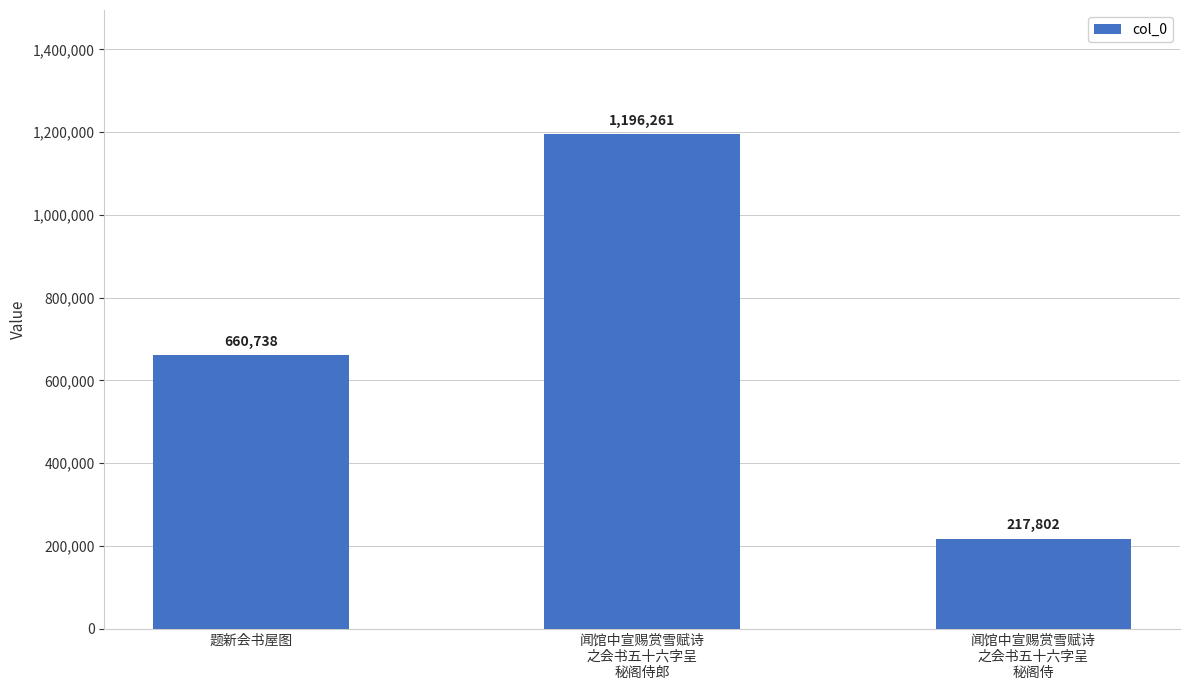

Rank the categories by value from lowest to highest.

闻馆中宣赐赏雪赋诗
之会书五十六字呈
秘阁侍, 题新会书屋图, 闻馆中宣赐赏雪赋诗
之会书五十六字呈
秘阁侍郎